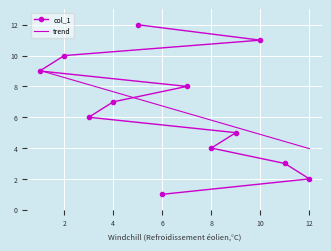

Is it true that col_1 equals 1 at 6?

True